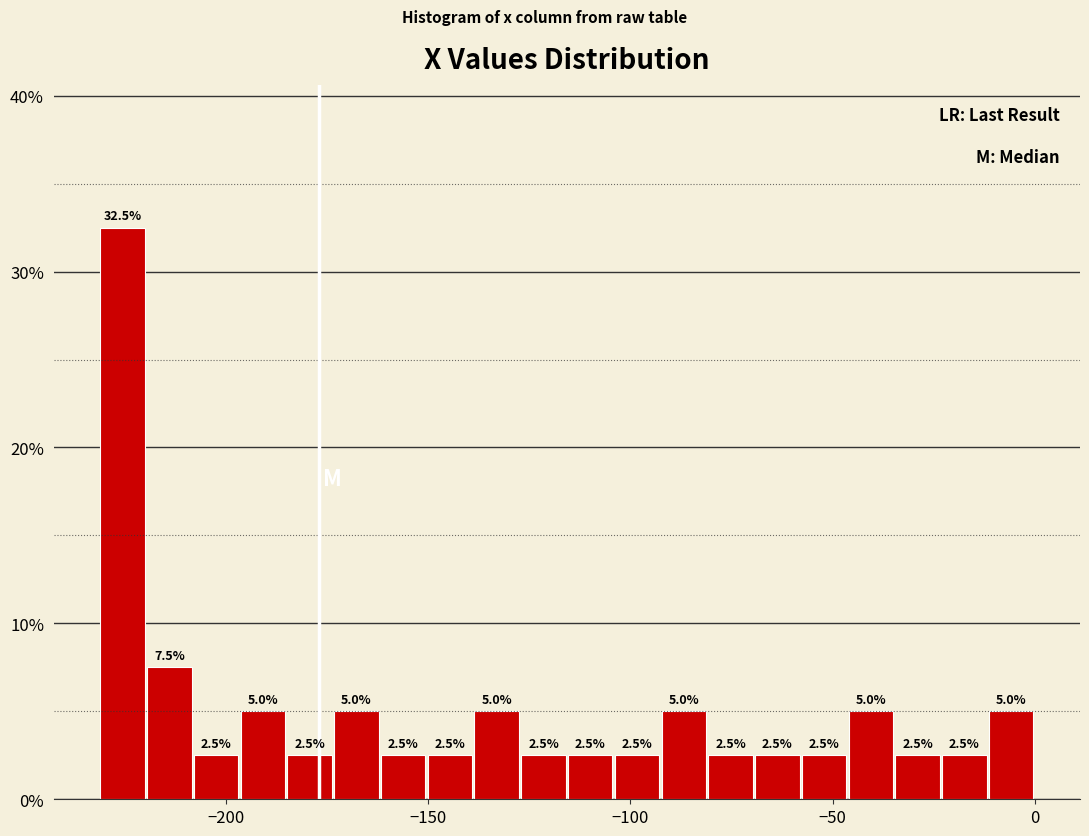

Around what value on the x-axis is the tallest bar? Give the approximate position of its centre, as read against the axis.

-225